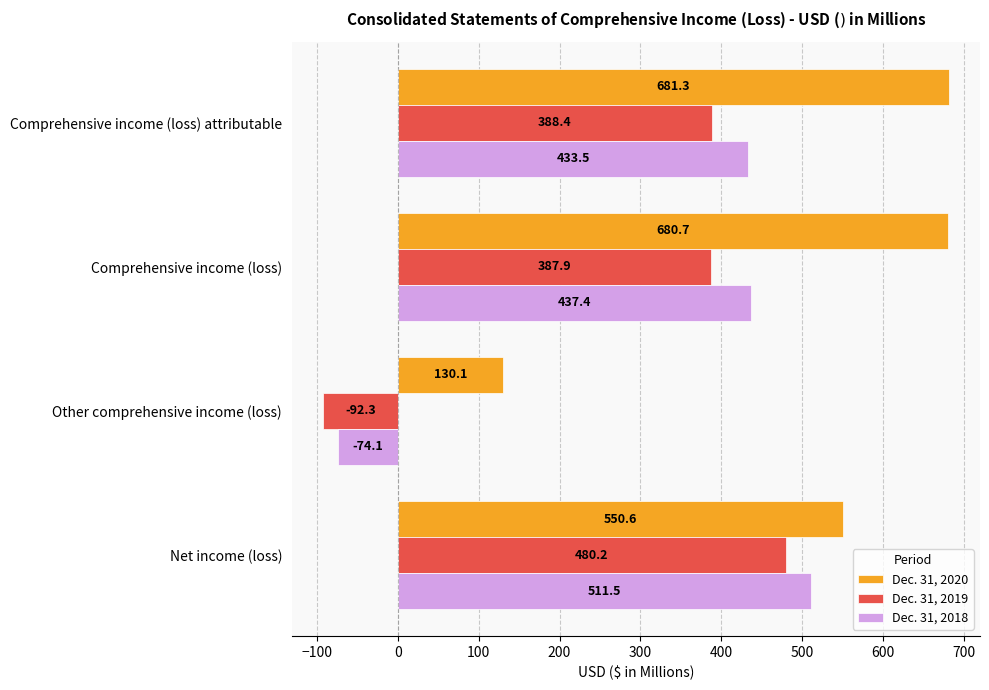

How many values in the Dec. 31, 2020 series exceed 680?

2